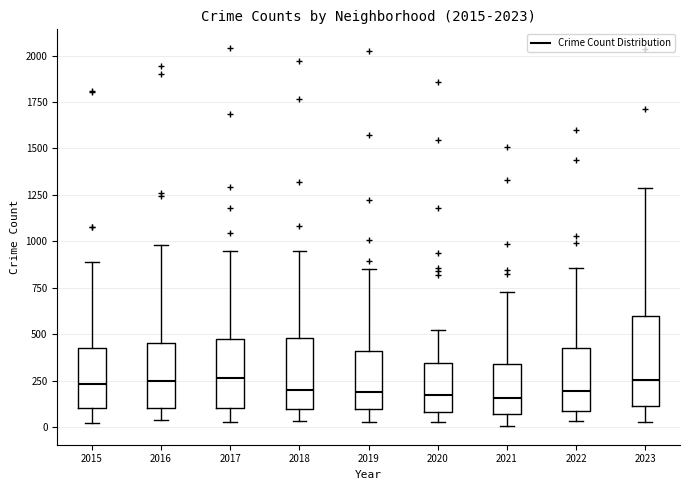

Where does the median line of the box at x = 2016 sit on the y-axis? The values are not printed on the chart, so give them approximately, as read against the axis.

250